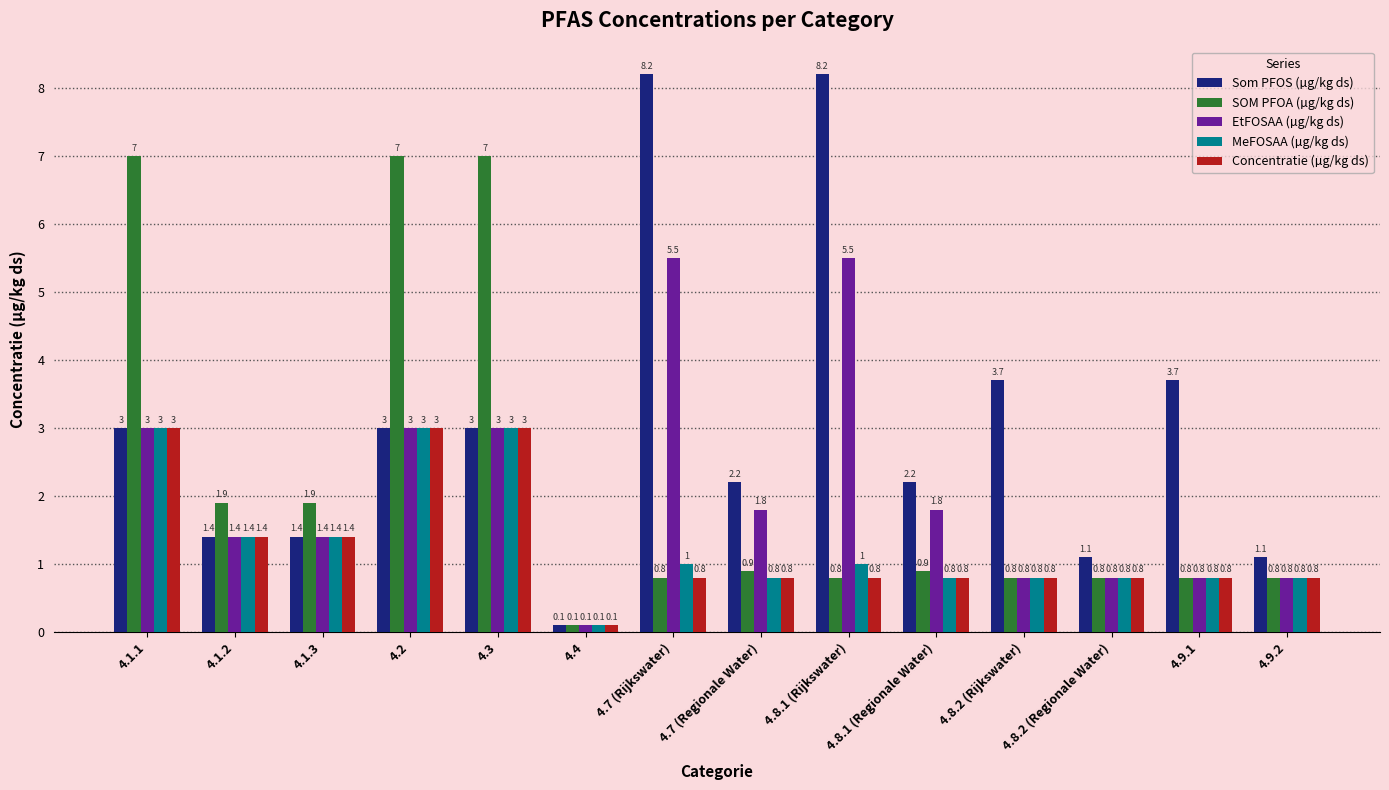

What is the label of the 14th bar from the left?

4.9.2